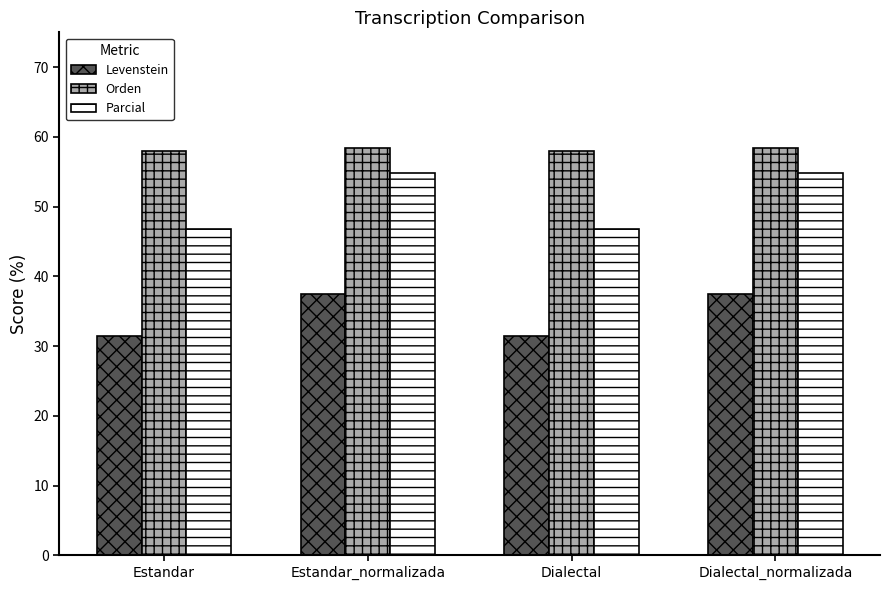

Rank the series by their maximum value, from highest to lowest.

Orden, Parcial, Levenstein